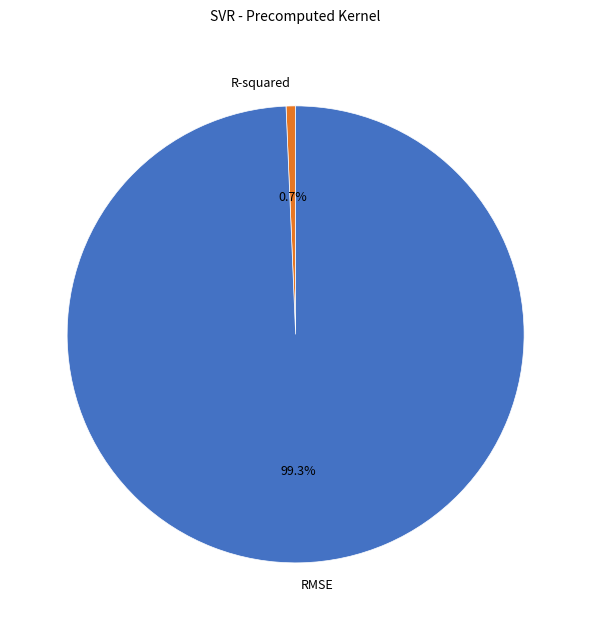

Between RMSE and R-squared, which is larger?

RMSE